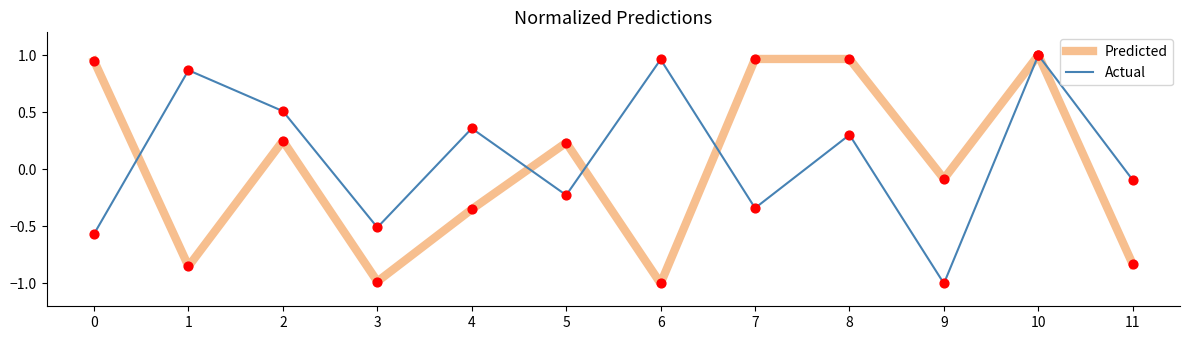

What are all the series names shown in the legend?

Predicted, Actual